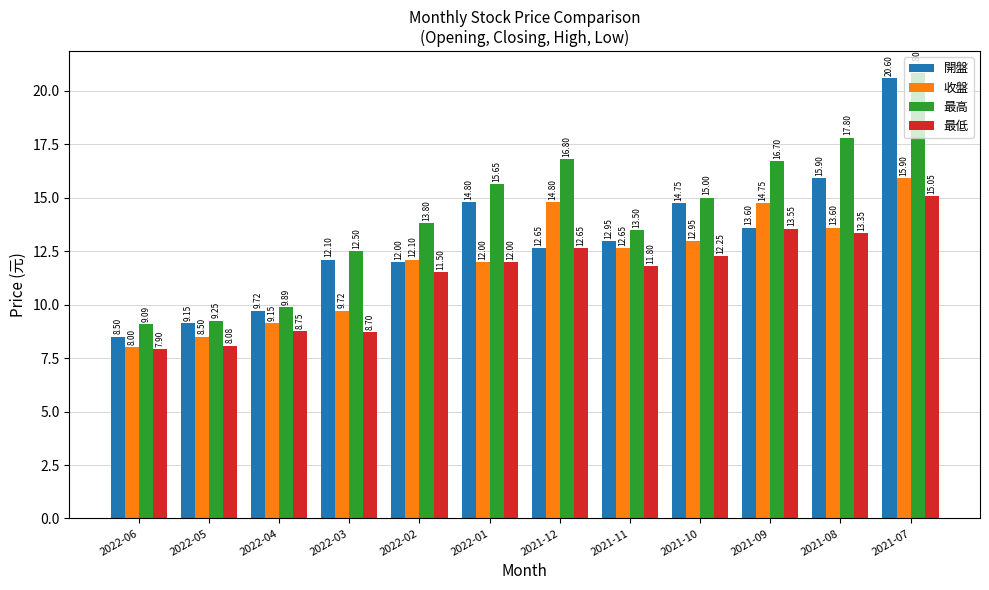

What position from the right is 2021-10?

4